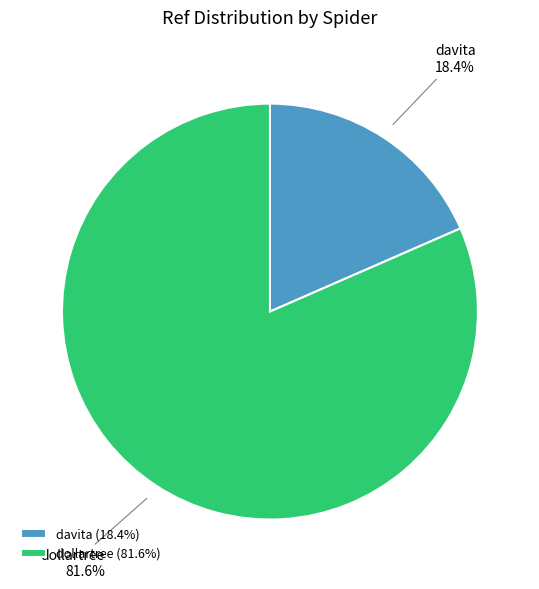

Which has a higher value, davita or dollartree?

dollartree